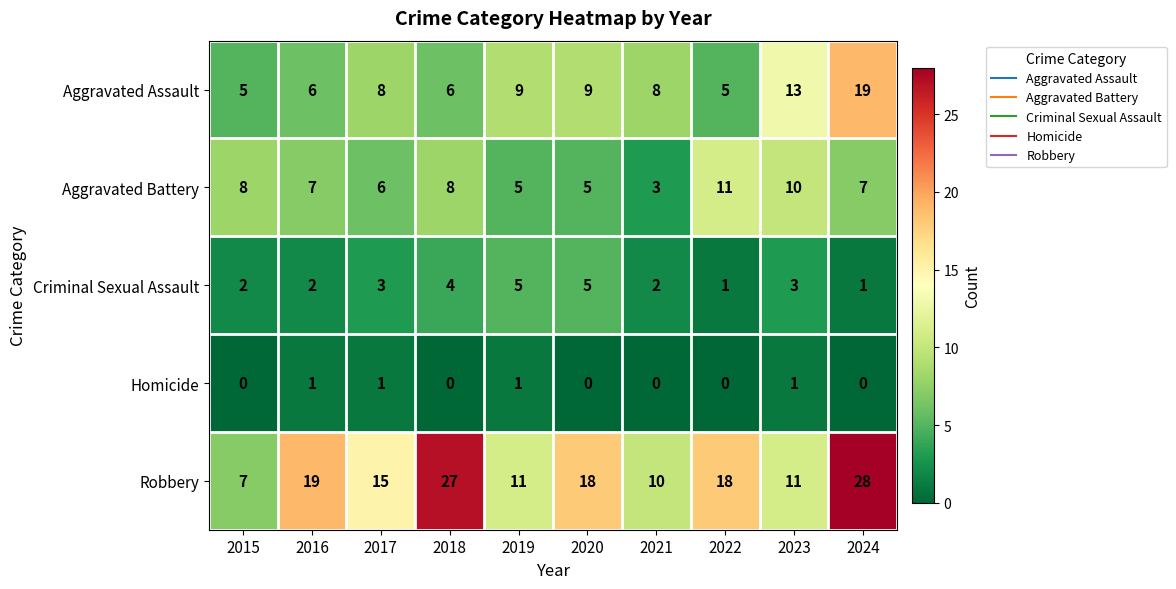

What is the sum of all Aggravated Battery values?

70